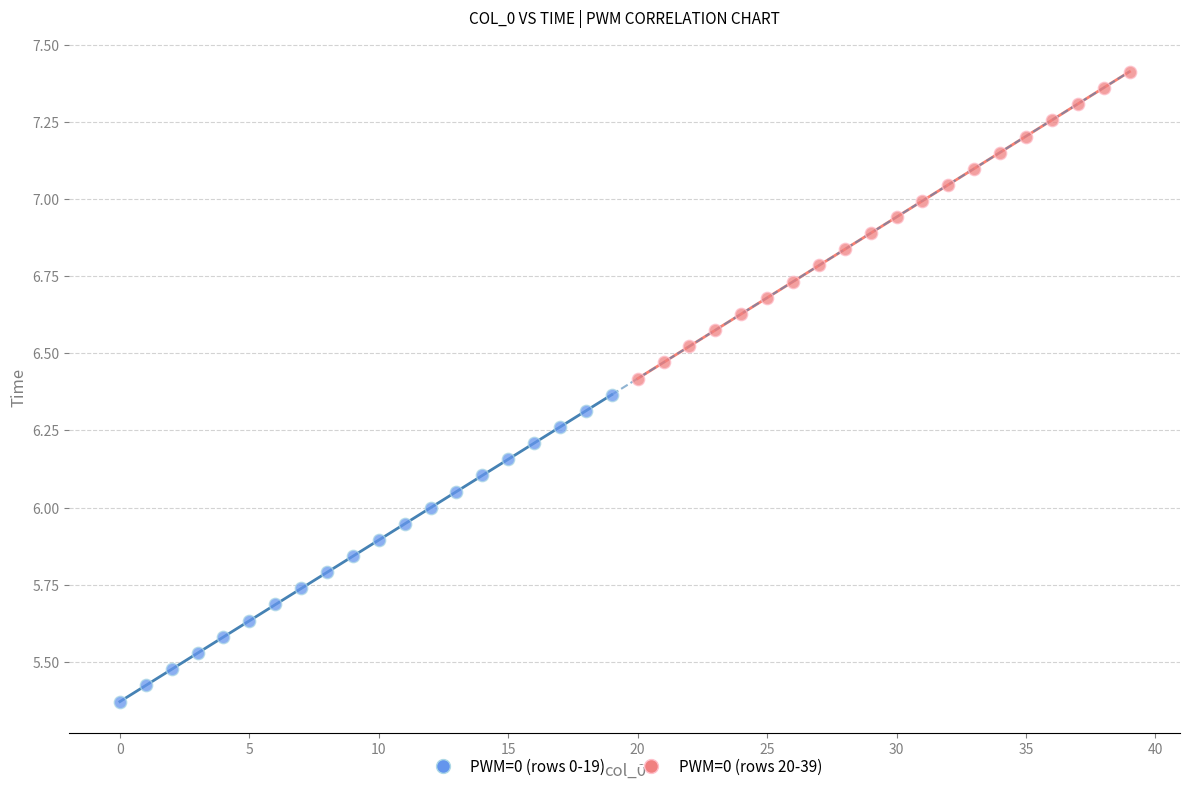

Which series has the widest spread of Y values?

PWM=0 (rows 0-19)